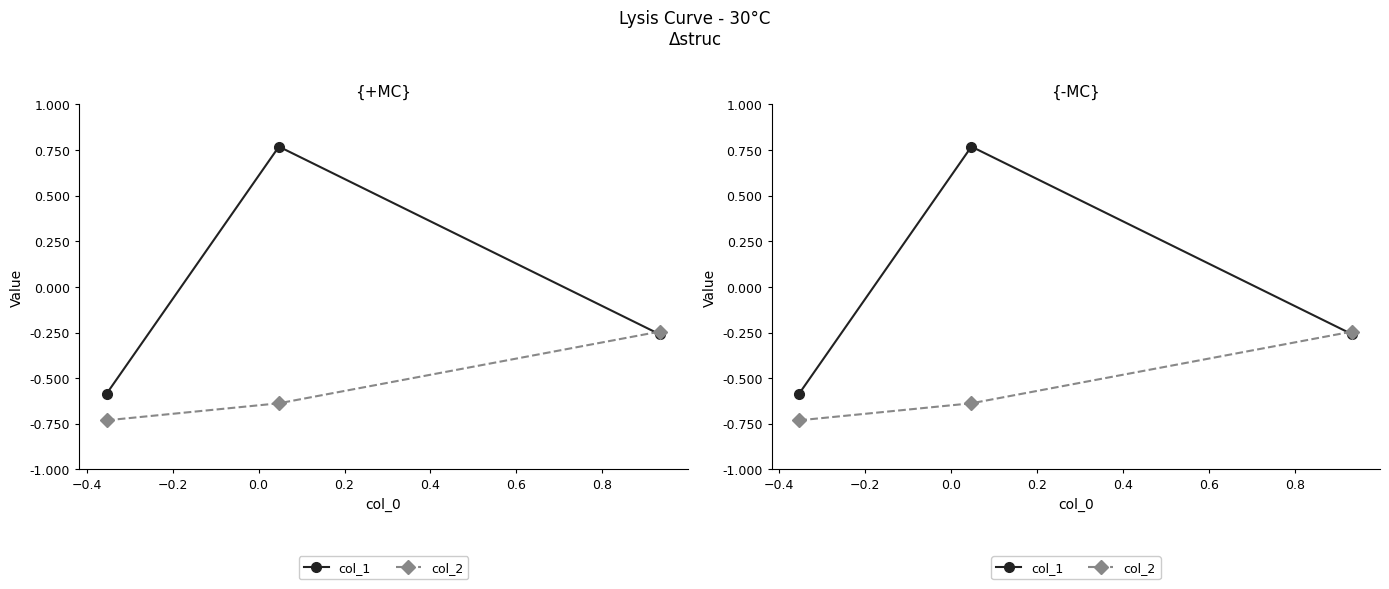

Which series has the largest total across all categories?

col_1